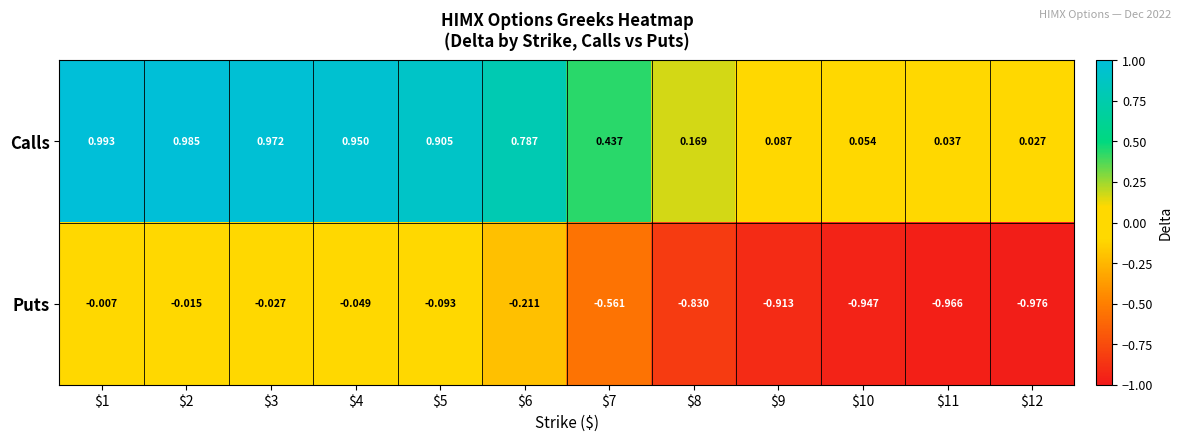

List the series in order of their overall mean, lowest first.

Puts, Calls